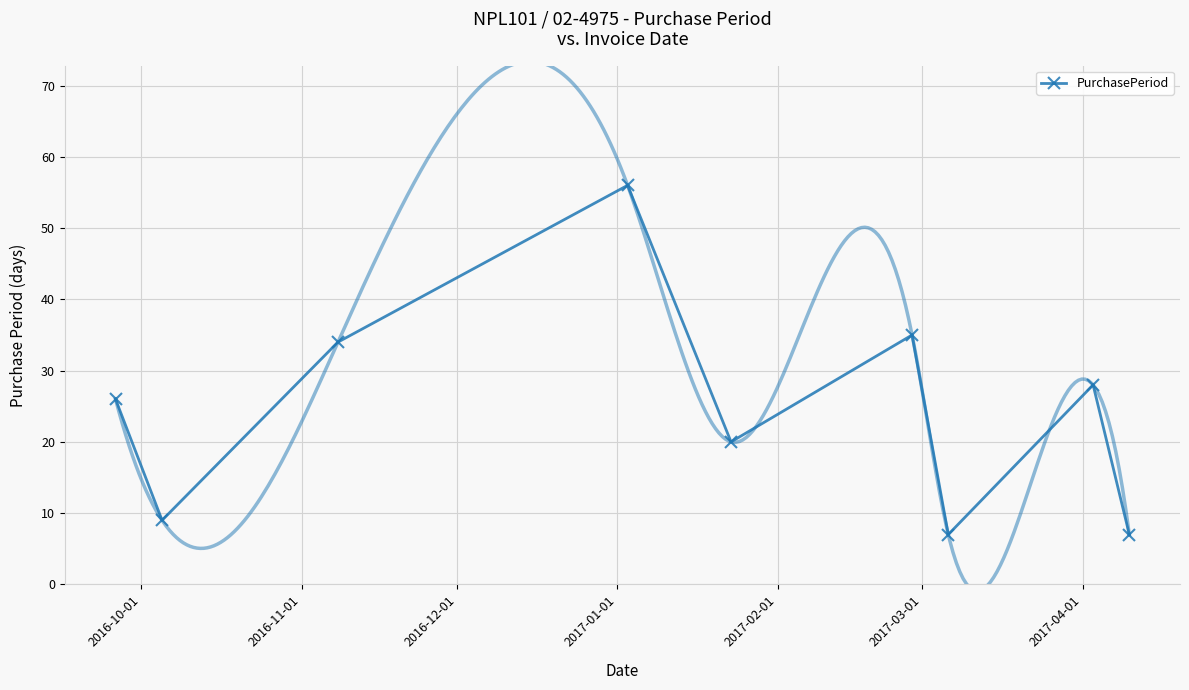

How many interior local valleys does the PurchasePeriod series have?

3